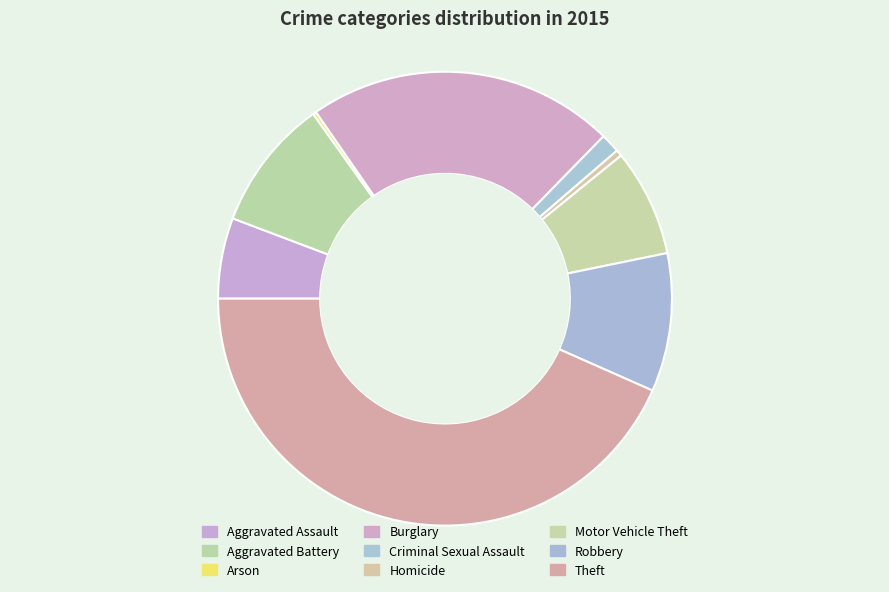

What percentage do Theft and Motor Vehicle Theft together represent?

51.0%